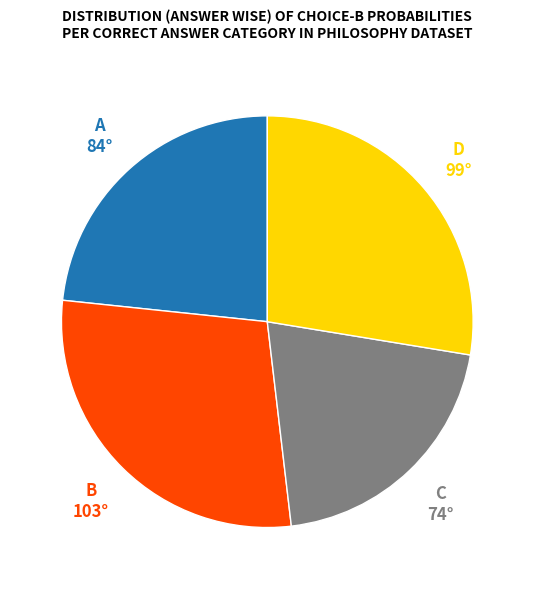

Which slice is the largest?

B